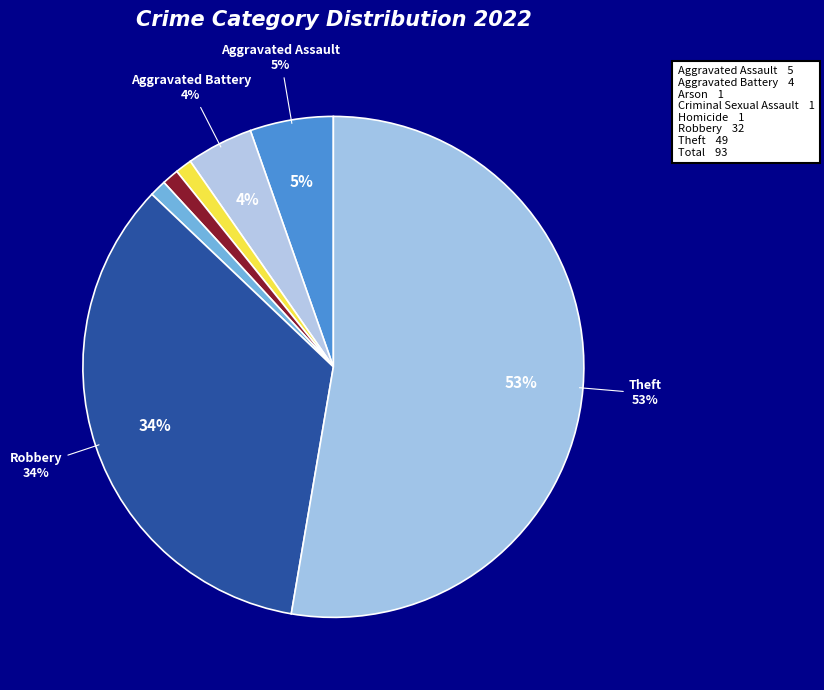

Is there a majority slice in this chart?

Yes